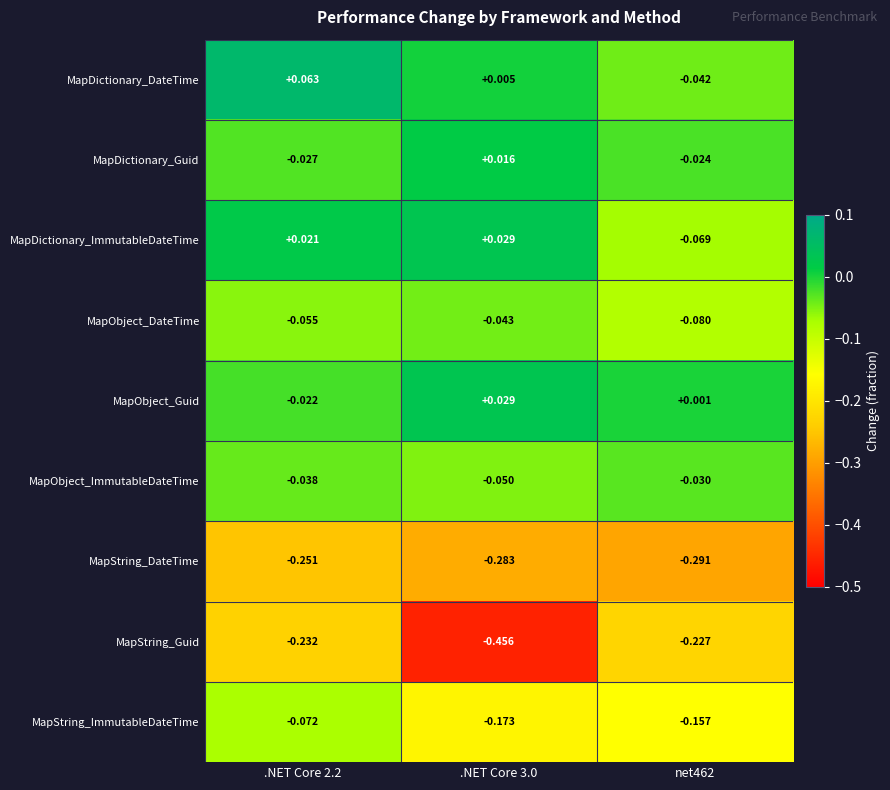

Which series has the largest total across all categories?

MapDictionary_DateTime